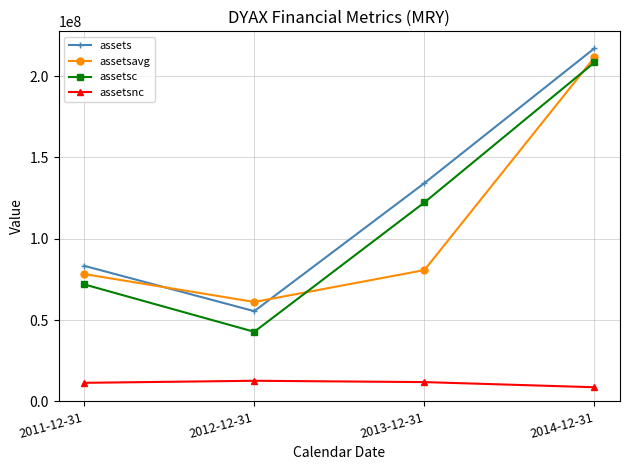

What is the minimum value for assetsnc?

8703000